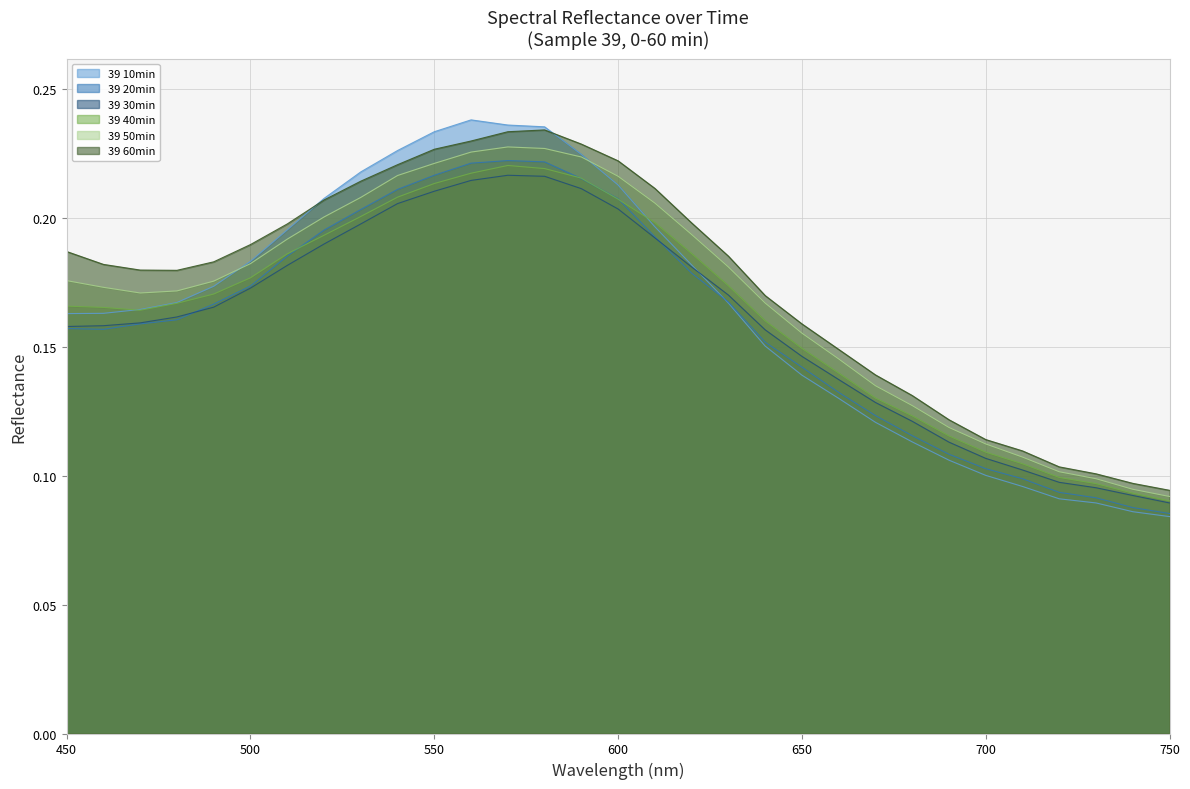

How many lines are shown in the chart?

6